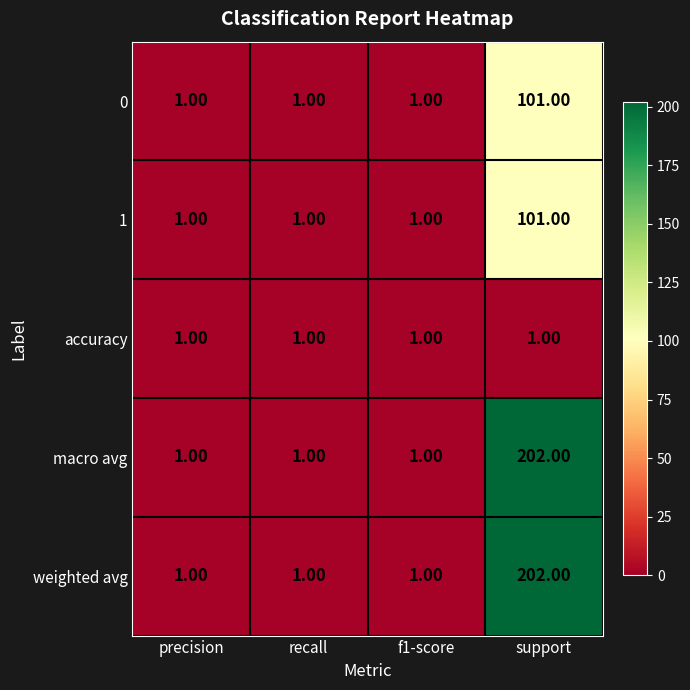

What is the total value across all series at precision?

5